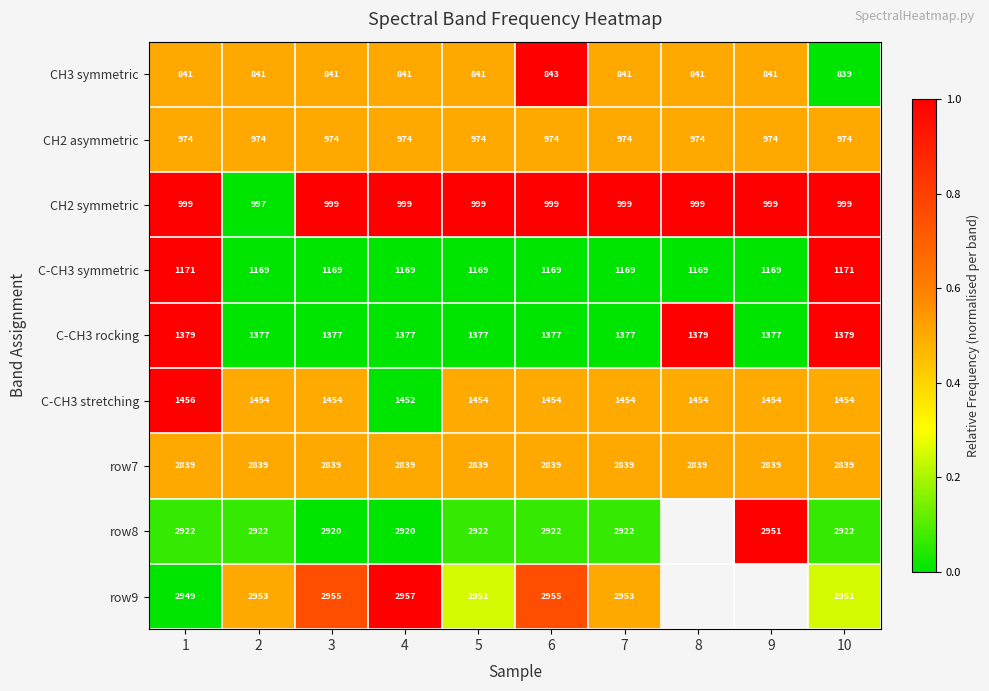

At how many categories does at least one series exceed 0?

10